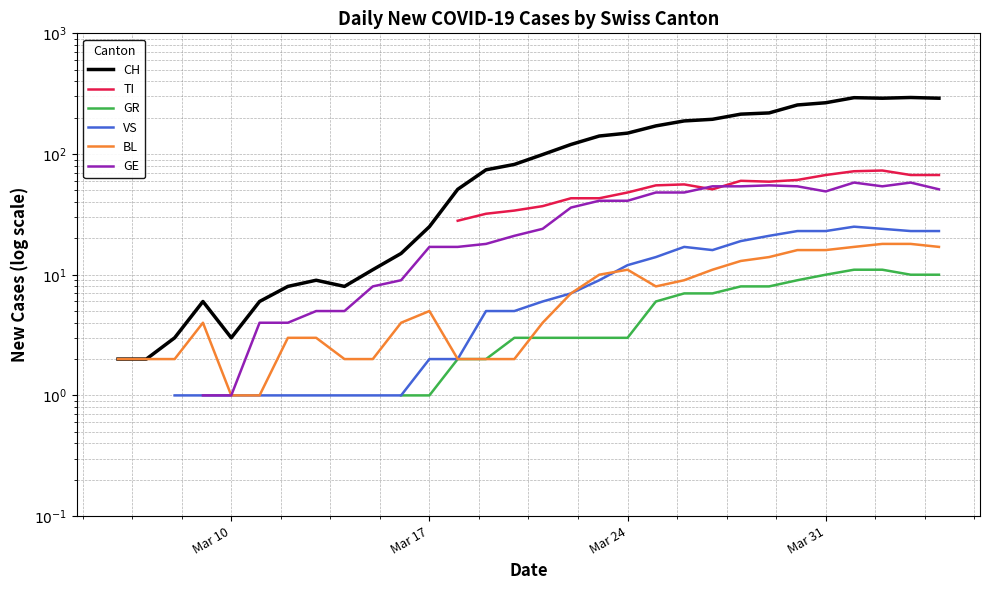

Does the chart have visible grid lines?

Yes